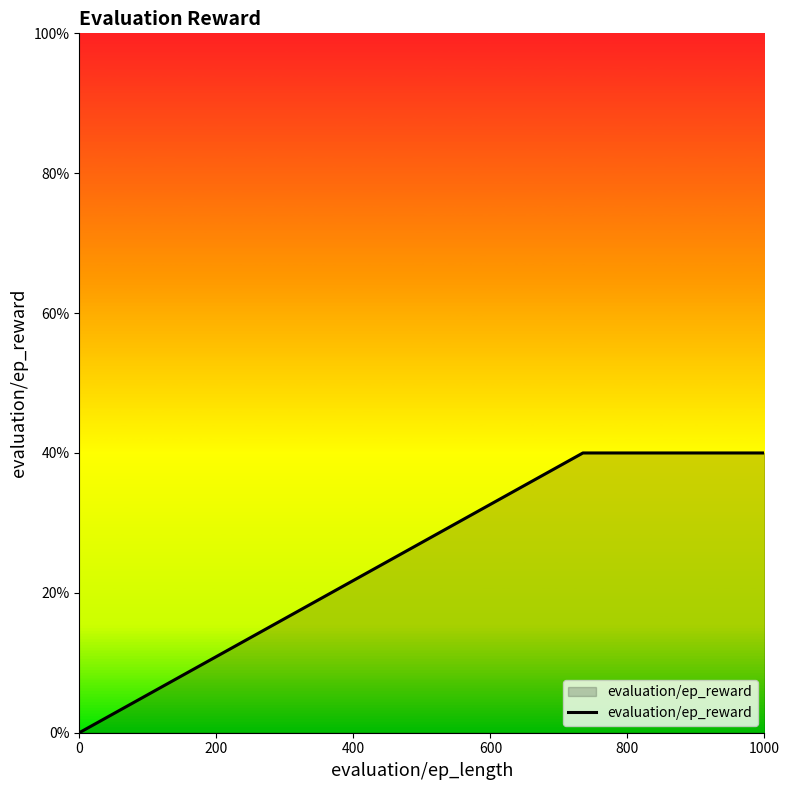

List the labels in order of value, smallest first.

0, 200, 400